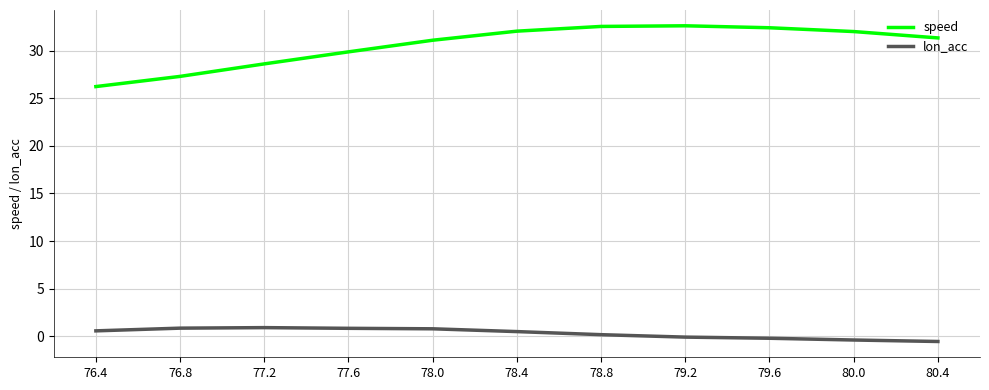

Is the value of lon_acc at 76.8 greater than the value of speed at 79.6?

No